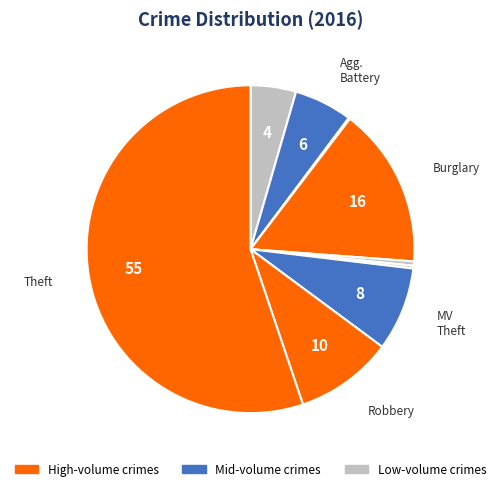

Which category accounts for the majority?

Theft